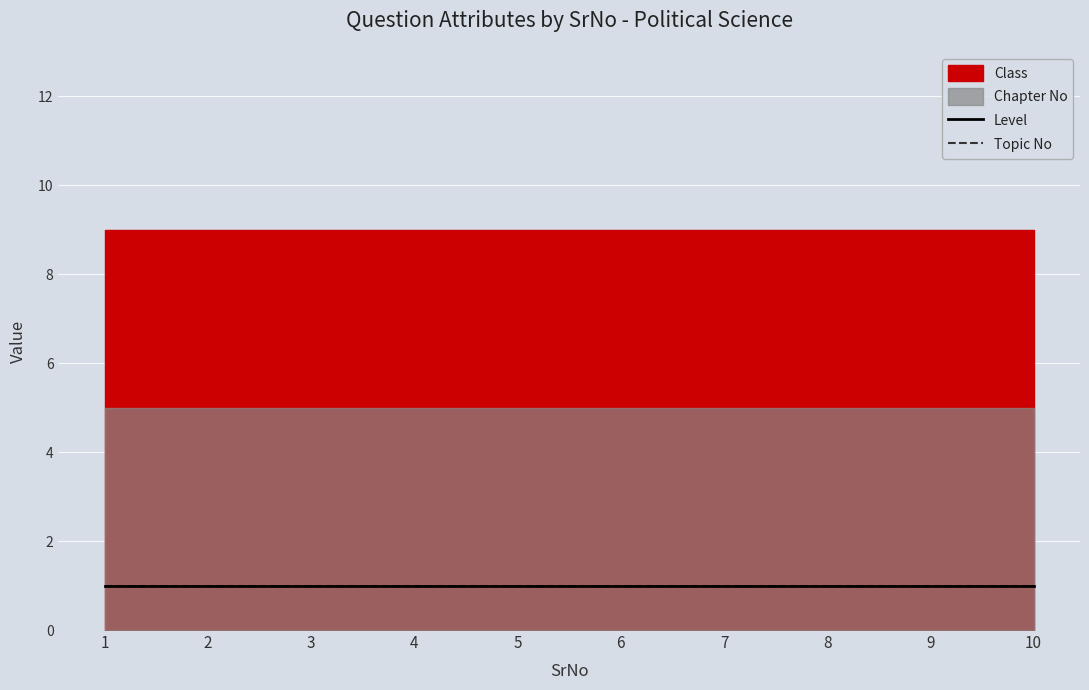

True or false: Level and Topic No cross at least once.

False